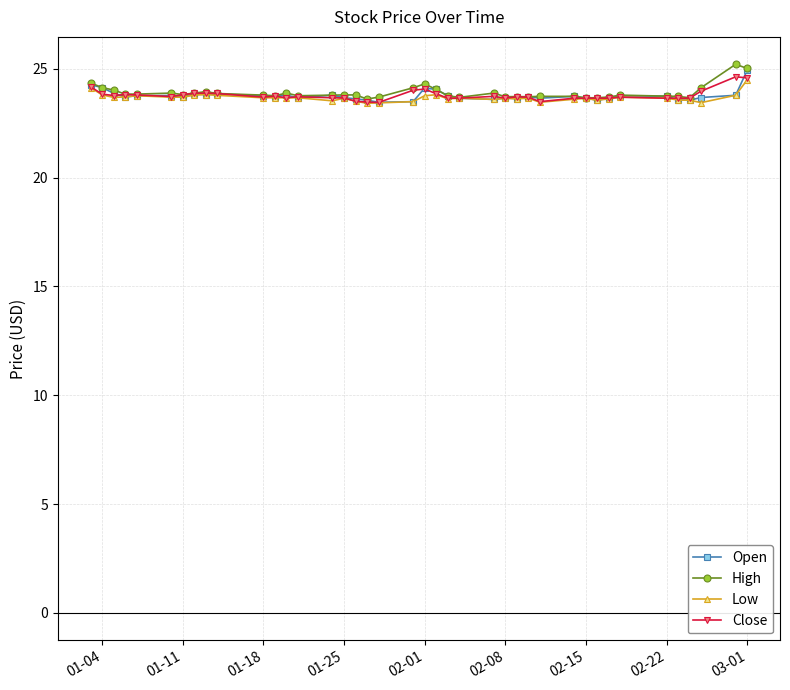

What is the value of the High point at the 28th from the left?

23.7